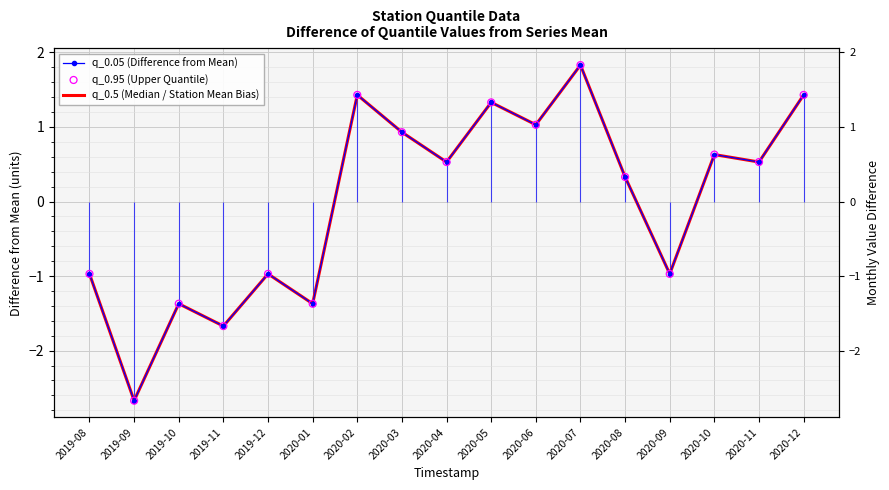

Which series has the largest total across all categories?

q_0.05 (Difference from Mean)